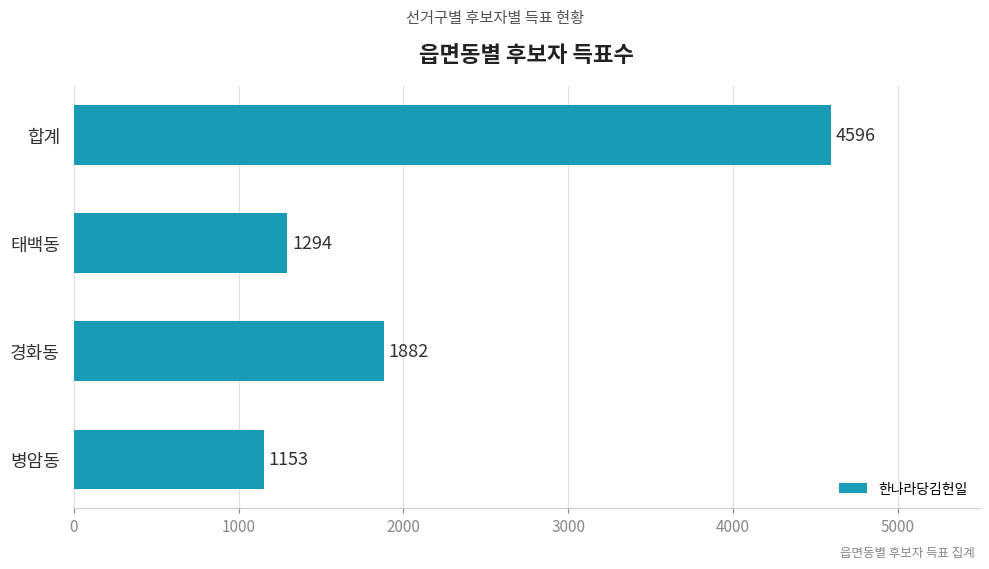

Reading bottom to top, extract all data points from this chart.

1153	1882	1294	4596